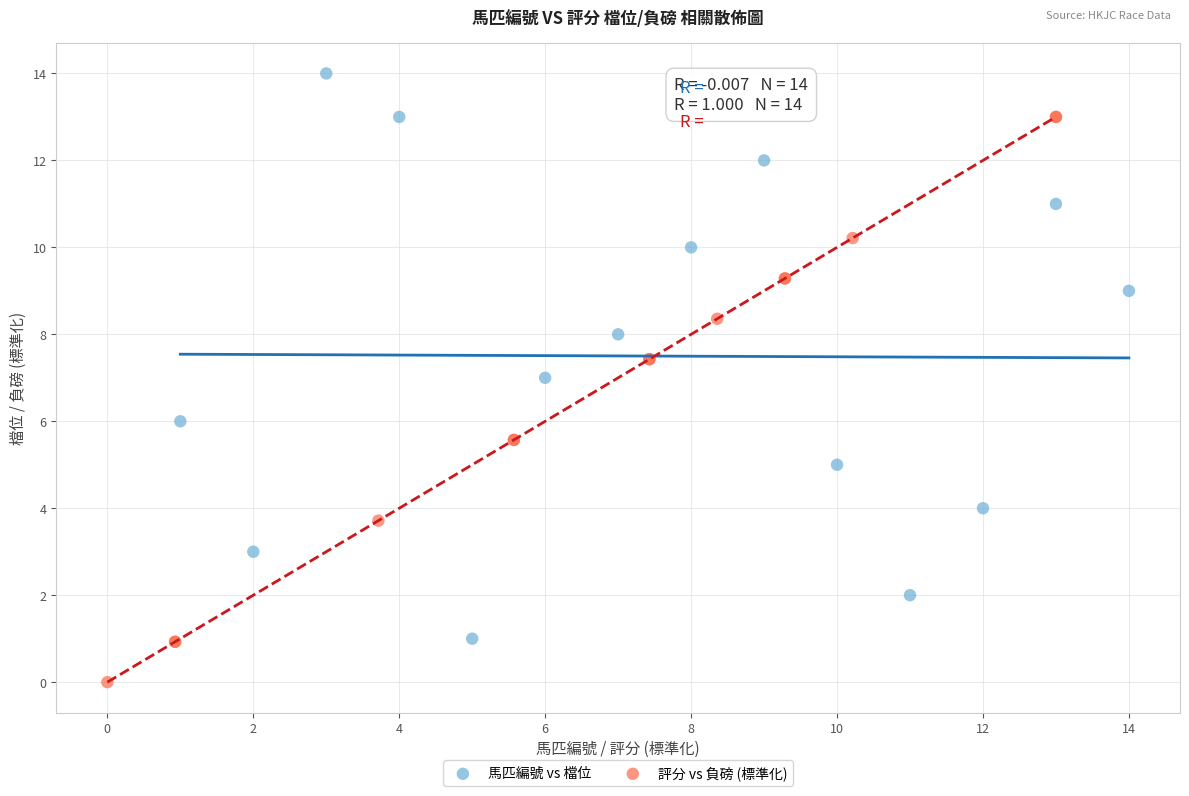

Which series reaches the maximum Y coordinate?

馬匹編號 vs 檔位